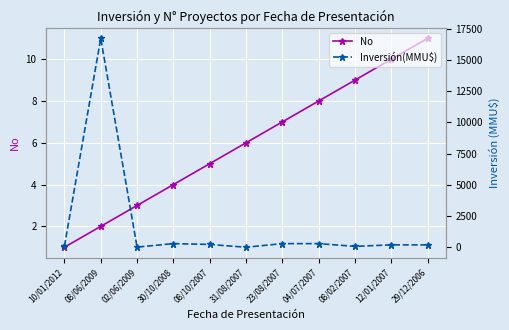

Reading left to right, extract all data points from this chart.

No: 1	2	3	4	5	6	7	8	9	10	11
Inversión(MMU$): 100	16736	22	300	234	10	300	300	80	200	200